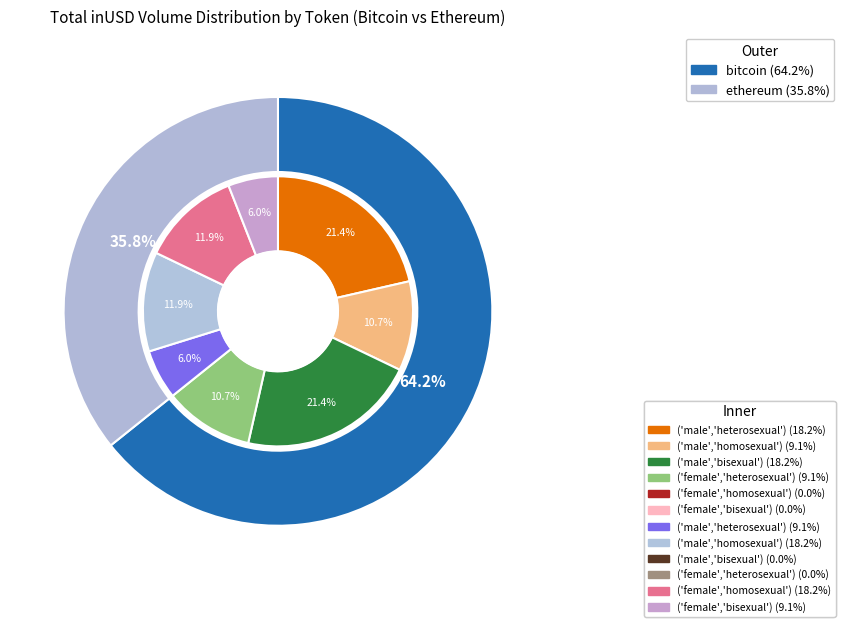

Does 25 represent more than half of the total?

No